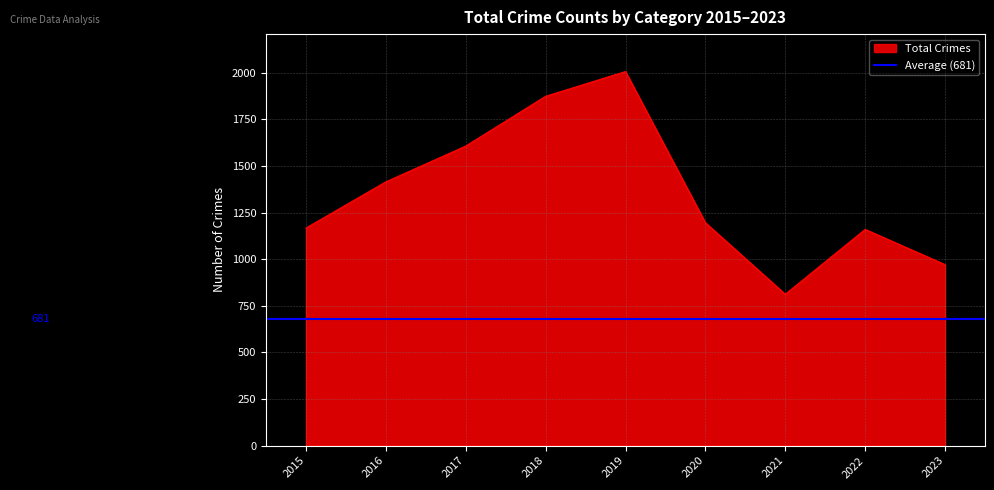

The Total Crimes series shows 812 at 2021. True or false?

True